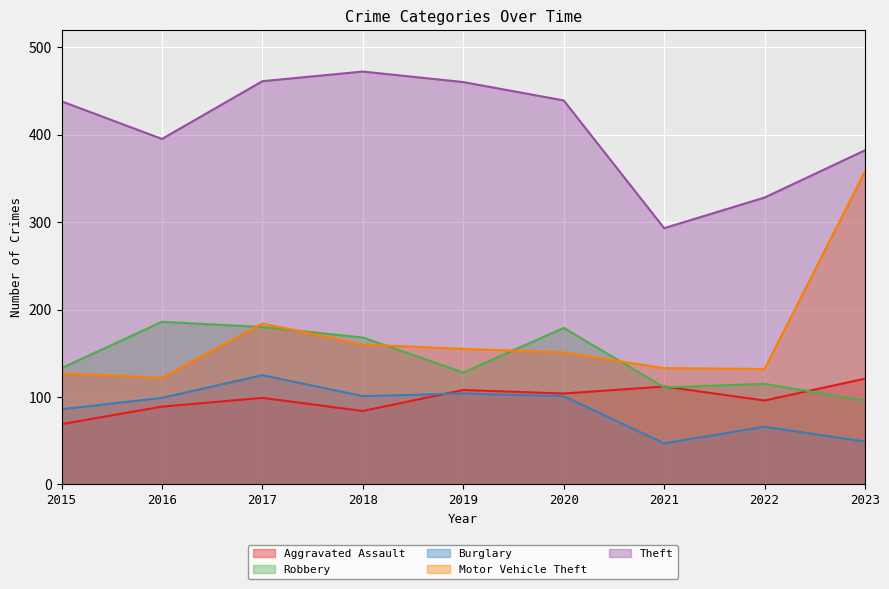

Which has a higher value, 2023 or 2019?

2023